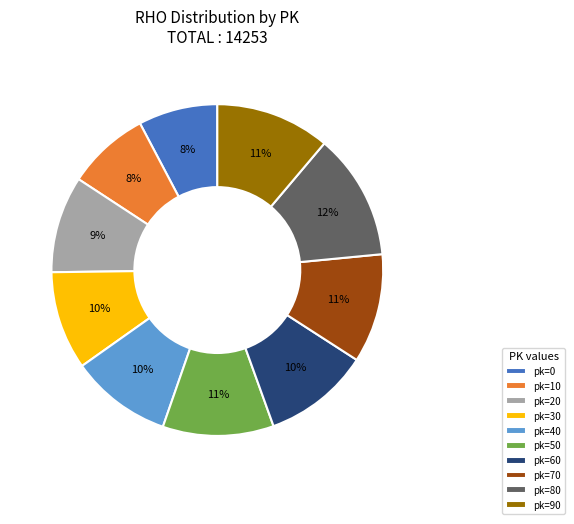

Between pk=0 and pk=20, which is larger?

pk=20